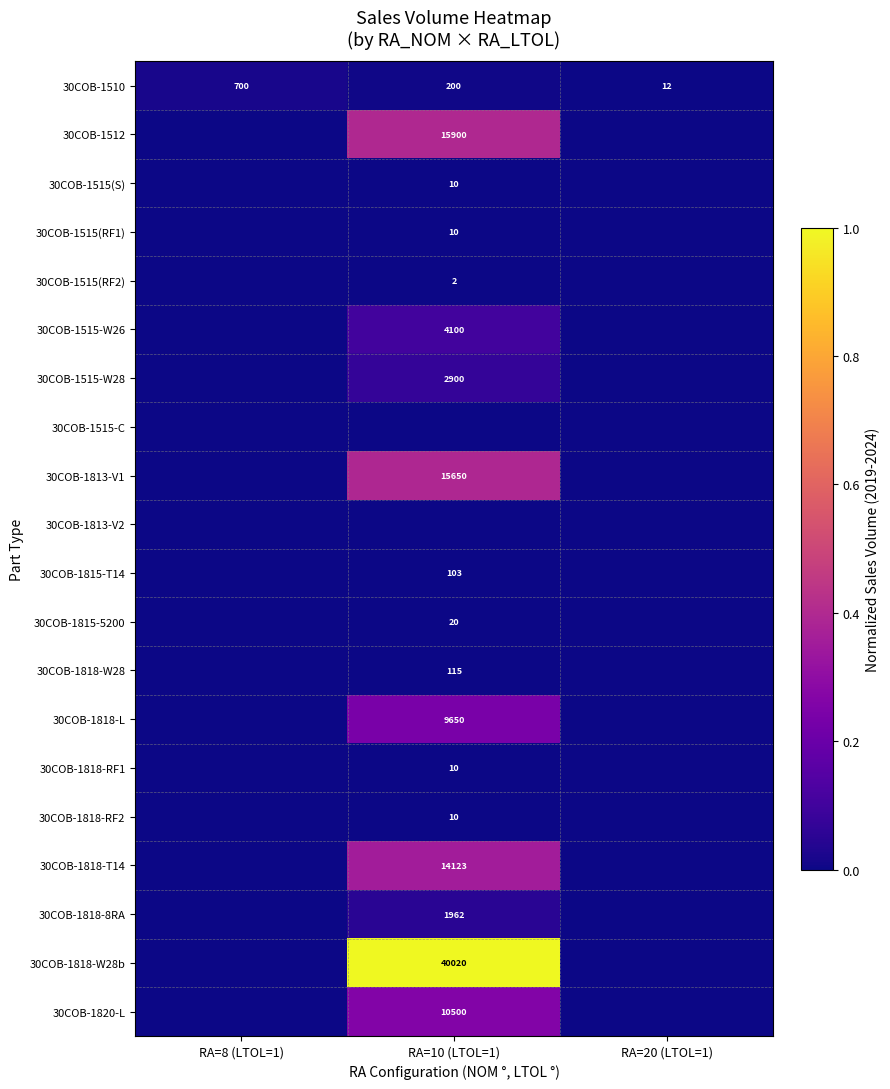

The value of 30COB-1510 at RA=8 (LTOL=1) is 700. True or false?

True